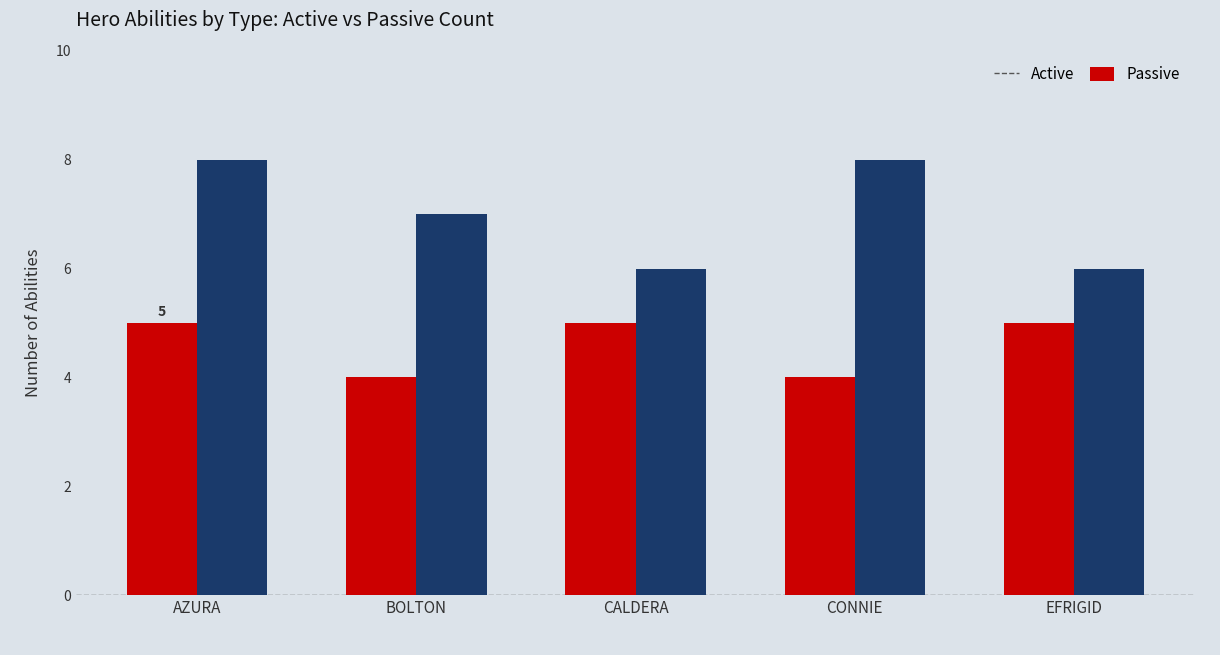

What is the label of the 4th bar from the right?

BOLTON